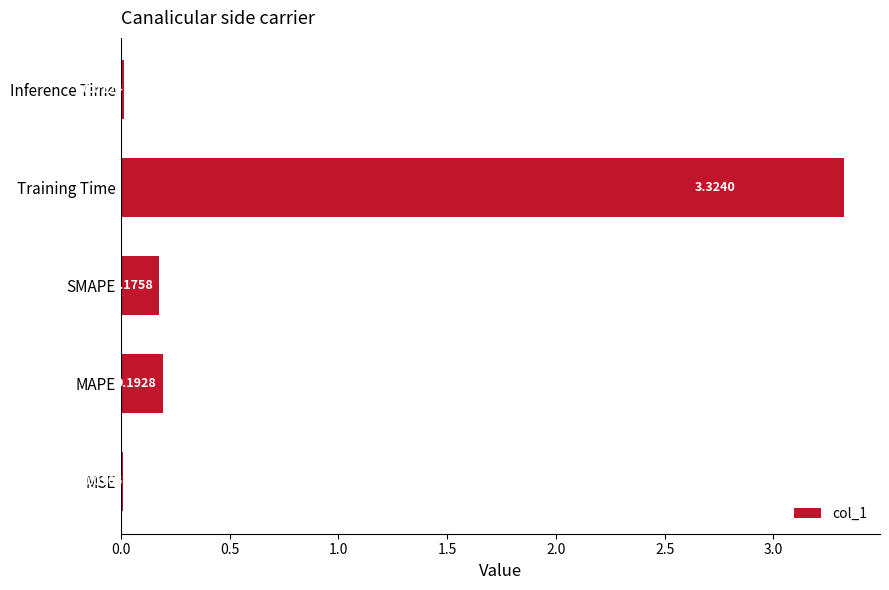

At which label is the value closest to 1?

MAPE